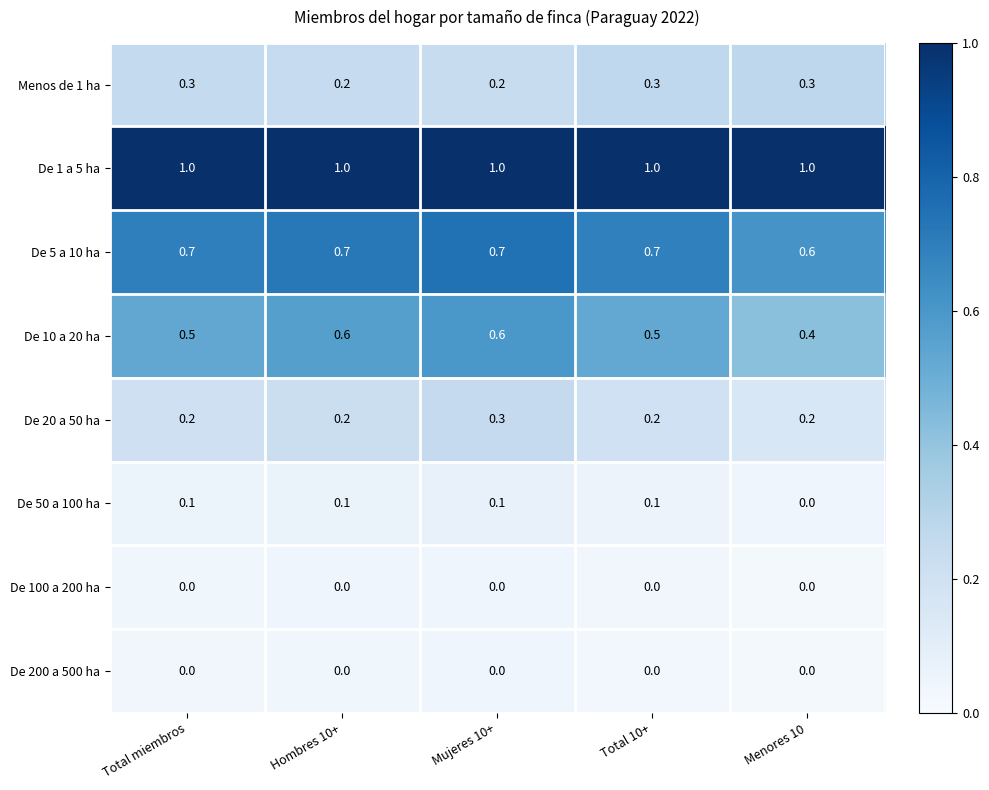

What is the maximum value for De 5 a 10 ha?

0.7